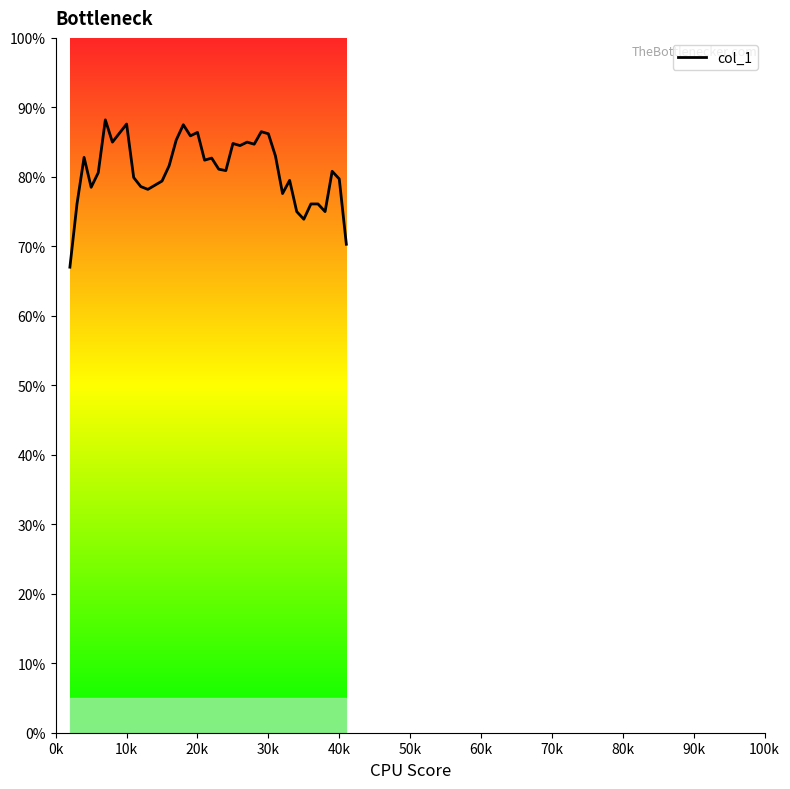

What is the value of the 30th point from the left?

0.8